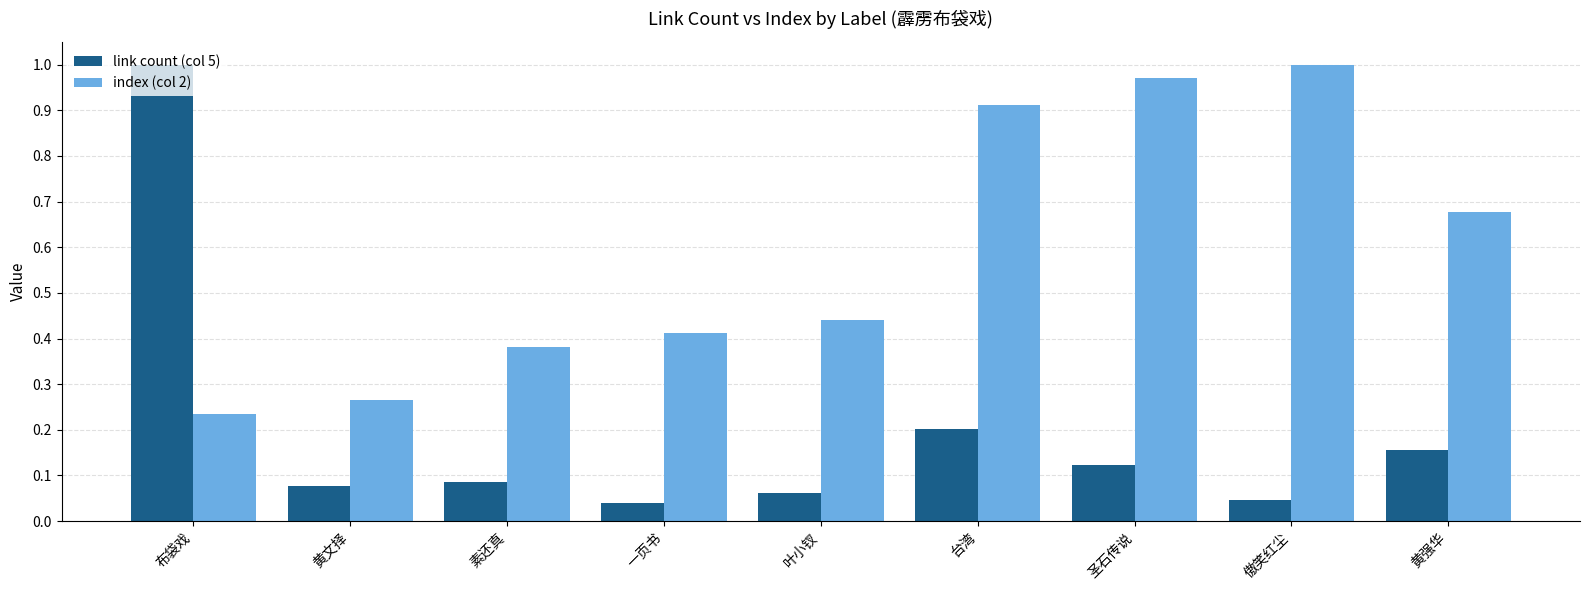

At which category is the sum across all series the highest?

布袋戏